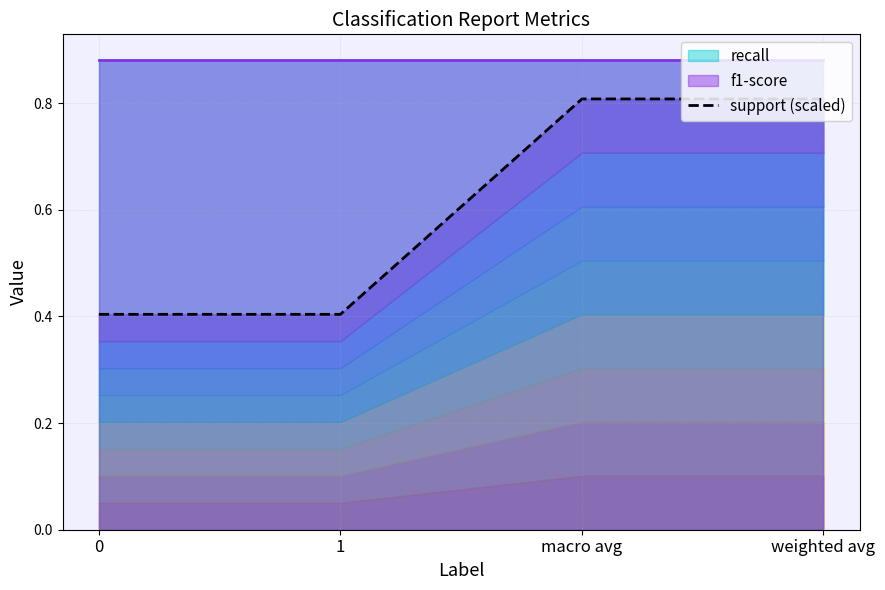

What is the label of the 3rd point from the left?

macro avg